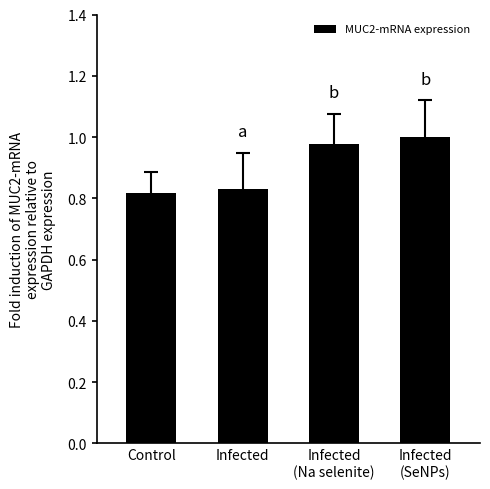

The chart shows a value of 1.2 at Infected. True or false?

False